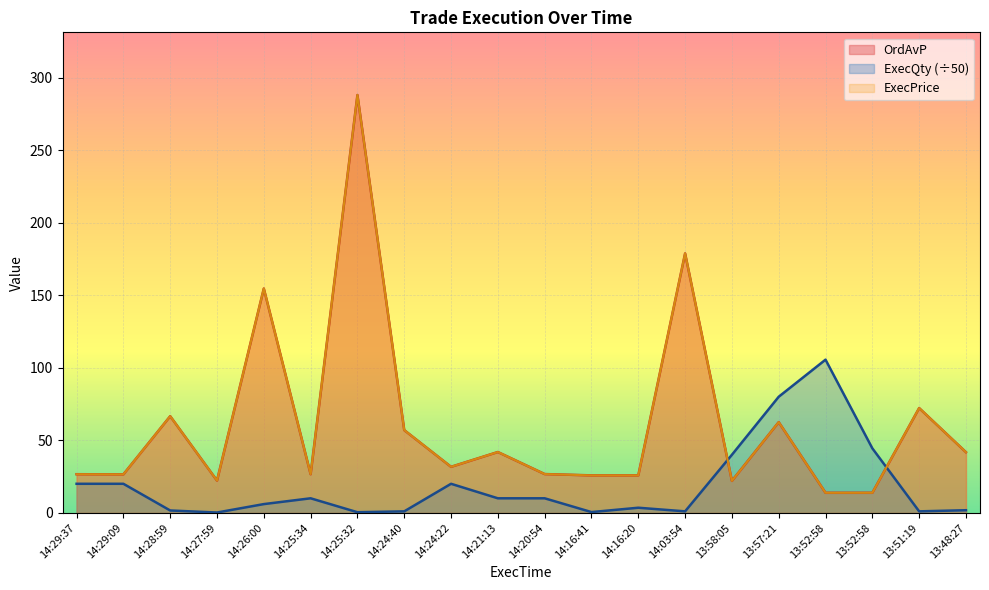

True or false: OrdAvP has a value of 25.8 at 14:16:41.

True